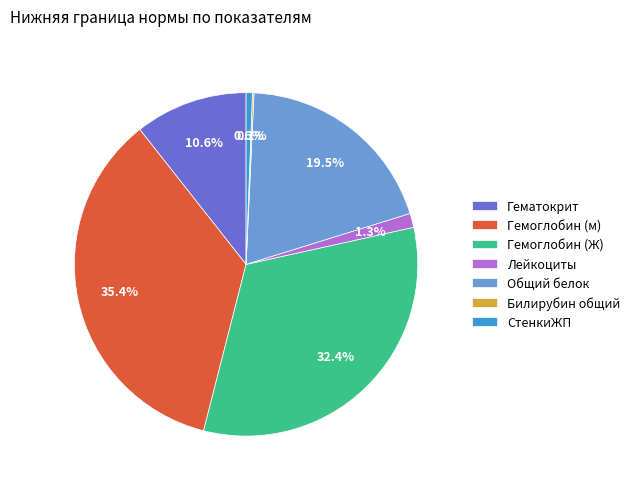

What is the largest slice in the pie chart?

Гемоглобин (м)